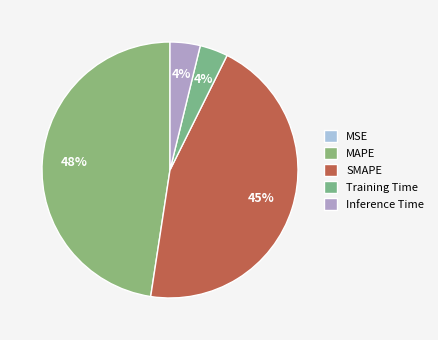

What is the smallest slice in the pie chart?

MSE